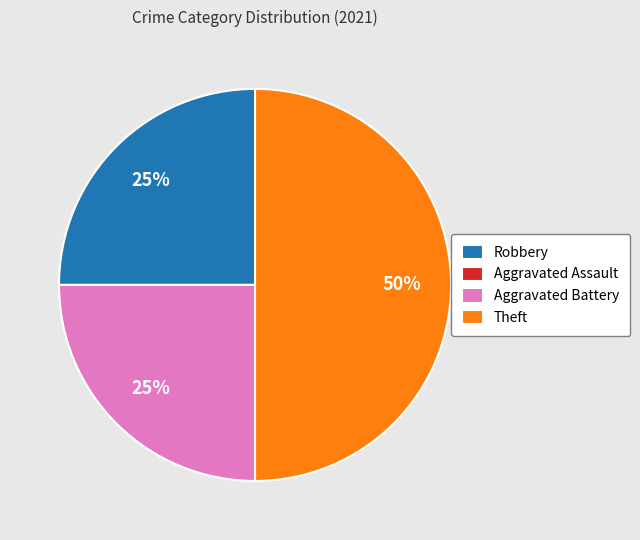

Do Theft and Robbery together represent more than half of the pie?

Yes